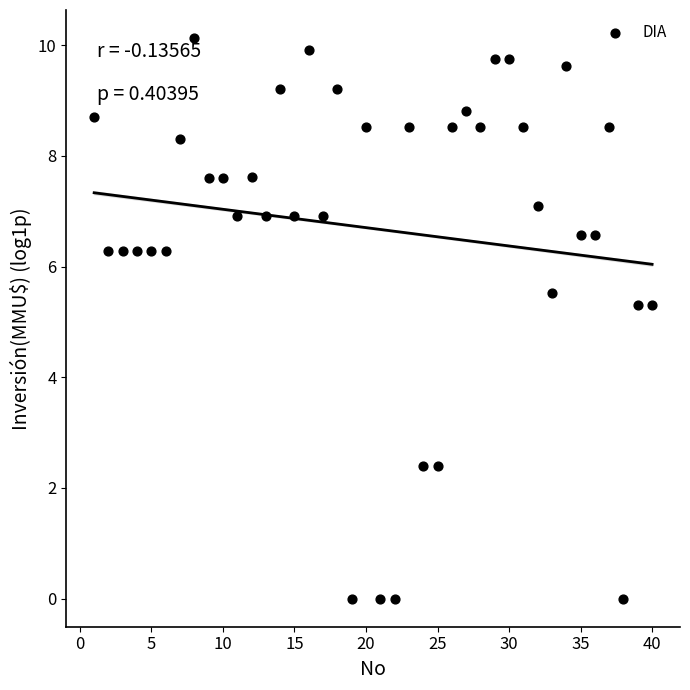

What is the range of X values (max minus min)?

39.0